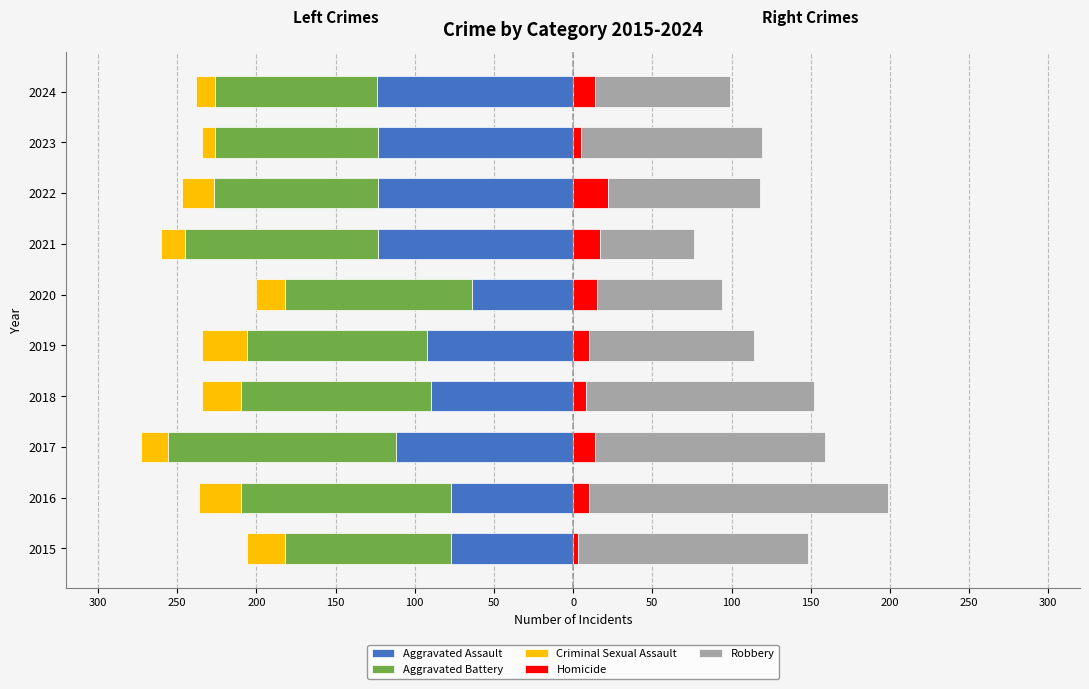

What is the sum of all Homicide values?

118